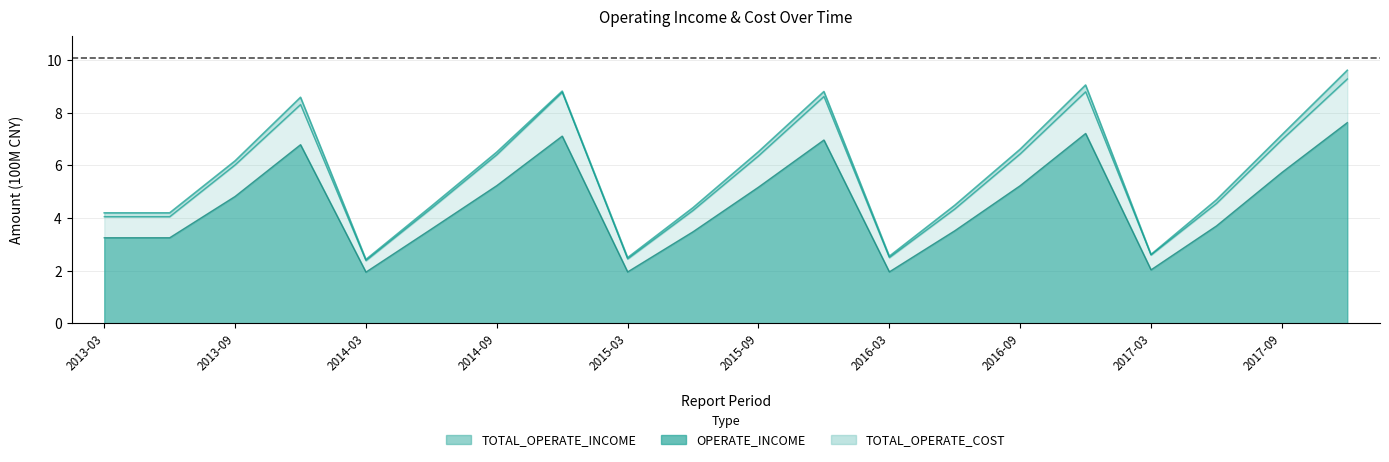

What are all the series names shown in the legend?

TOTAL_OPERATE_INCOME, OPERATE_INCOME, TOTAL_OPERATE_COST